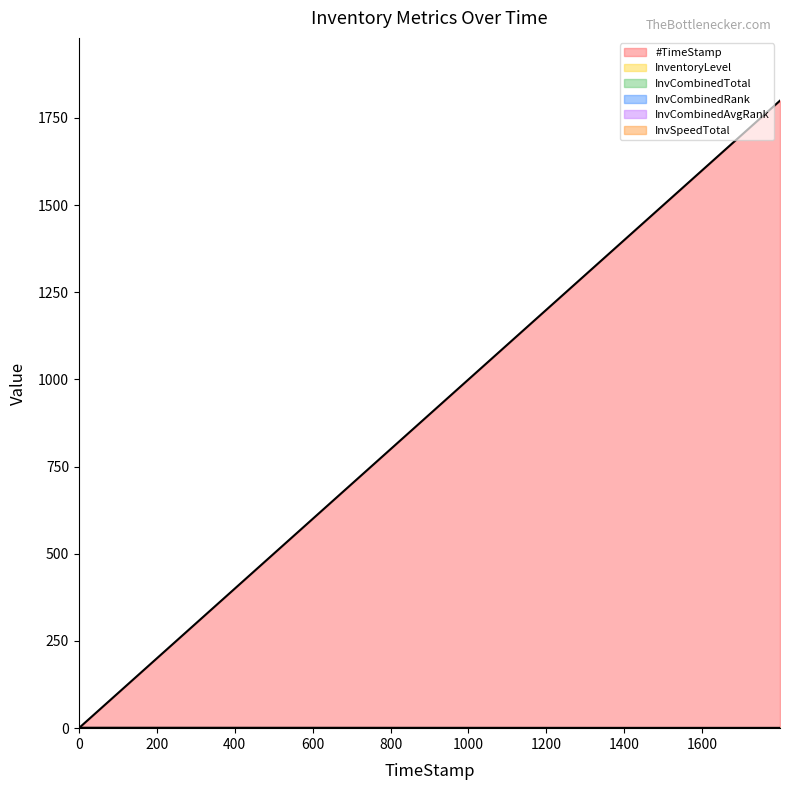

List the labels in order of InvCombinedTotal value, smallest first.

0, 599.88, 1199.85, 1799.72